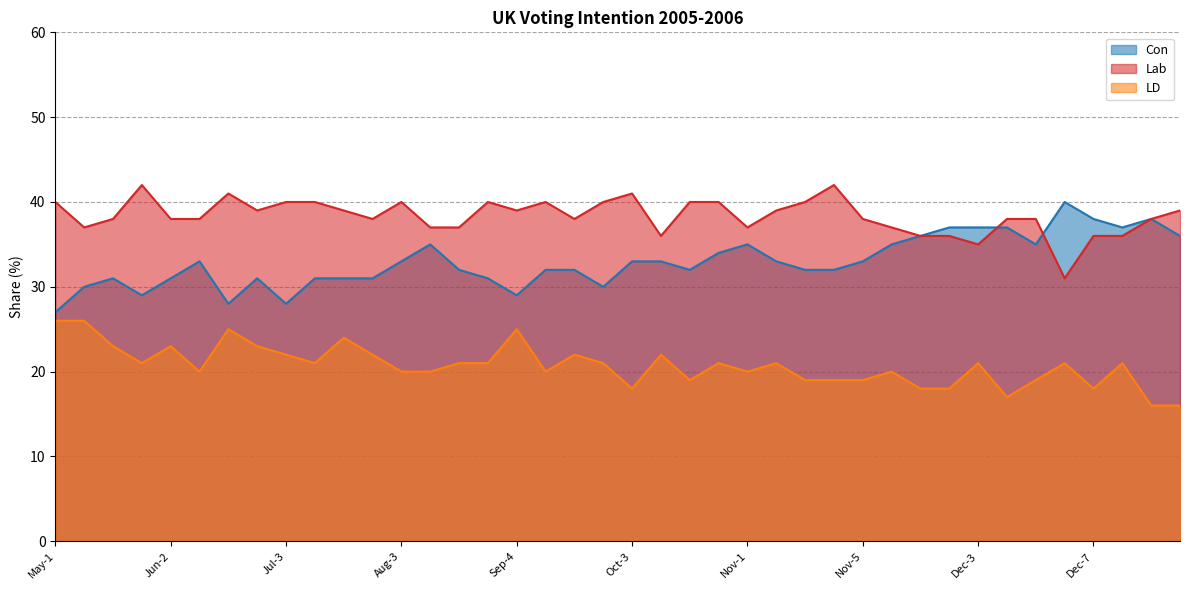

At which category does Con reach its first local peak?

May-3